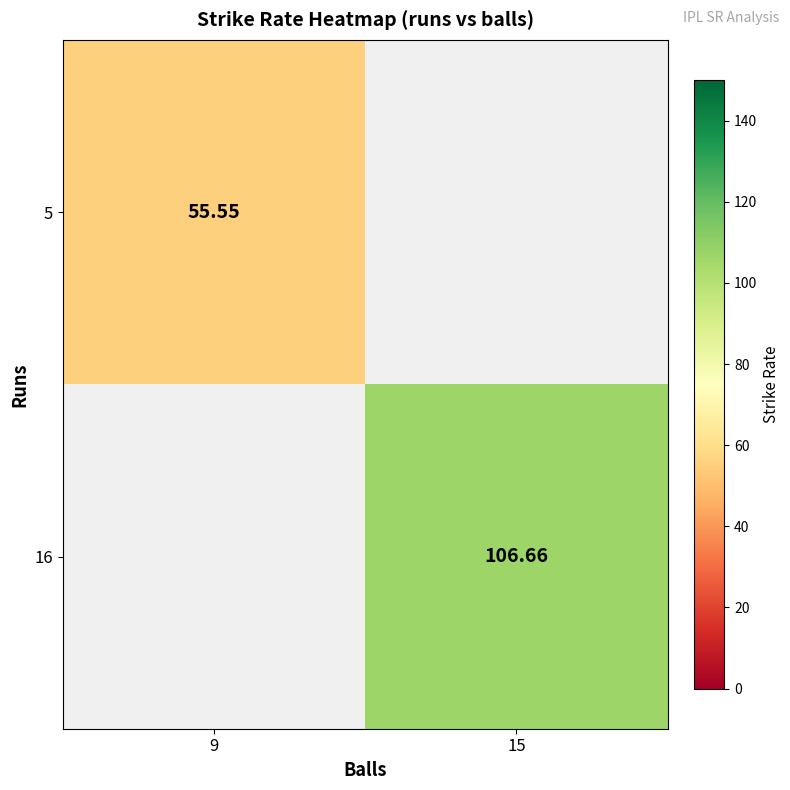

How many categories are shown in the chart?

2